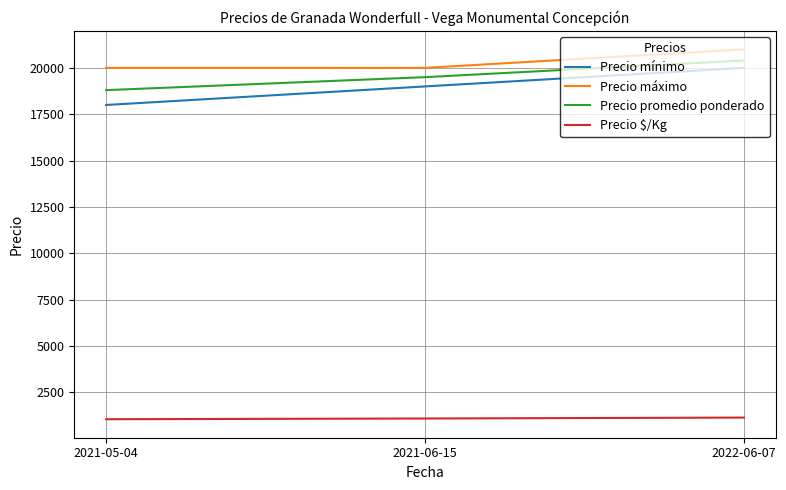

Which series has the largest range (max minus min)?

Precio mínimo